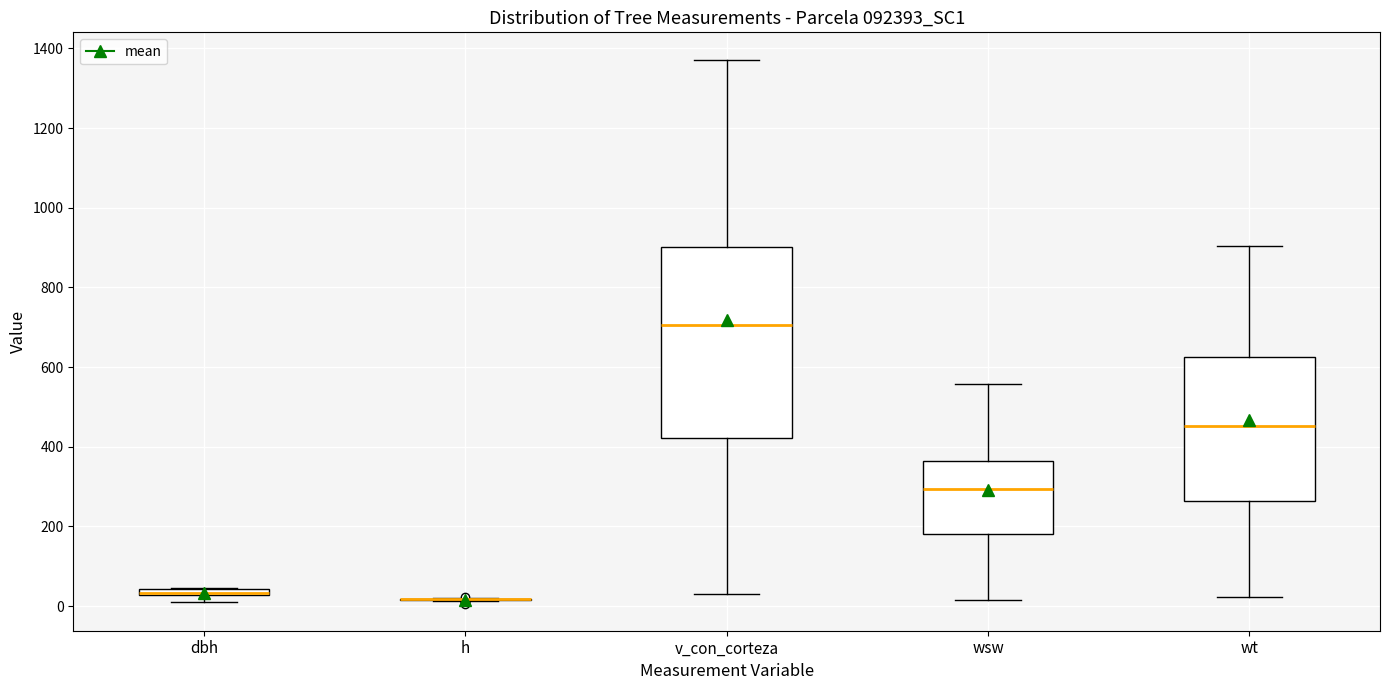

Comparing the boxes themselves (not the whiskers), which one is the tallest?

v_con_corteza